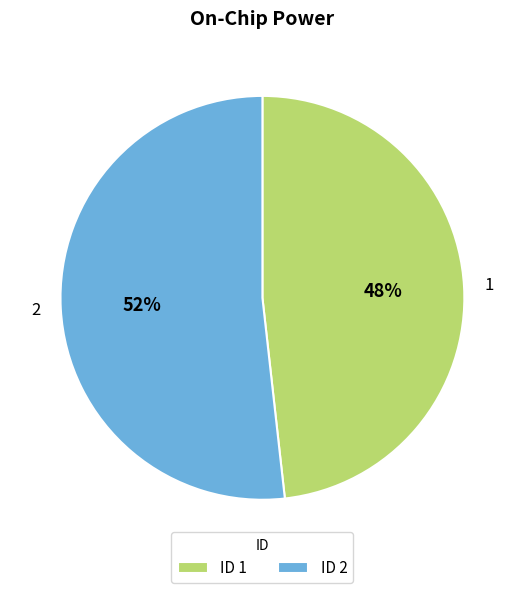

To the nearest percent, what percentage of the pie is 2?

52%